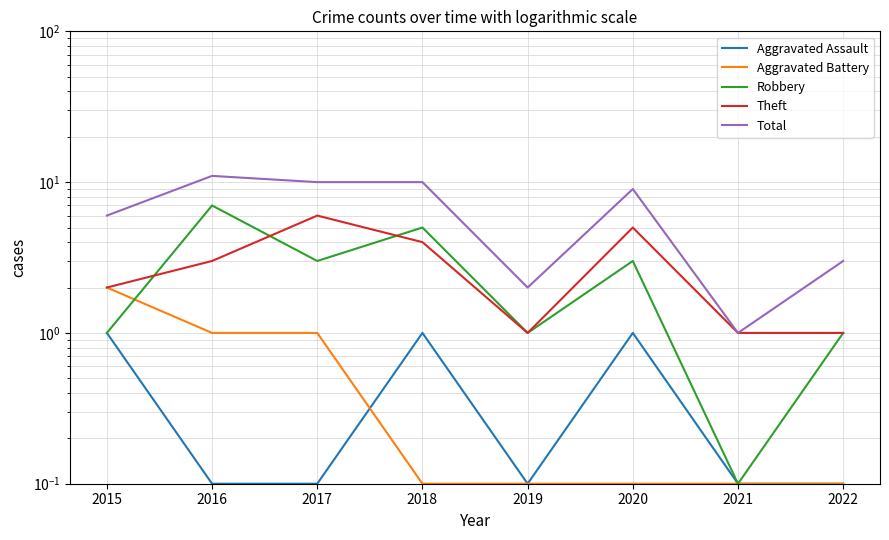

How many distinct data groups are displayed?

5